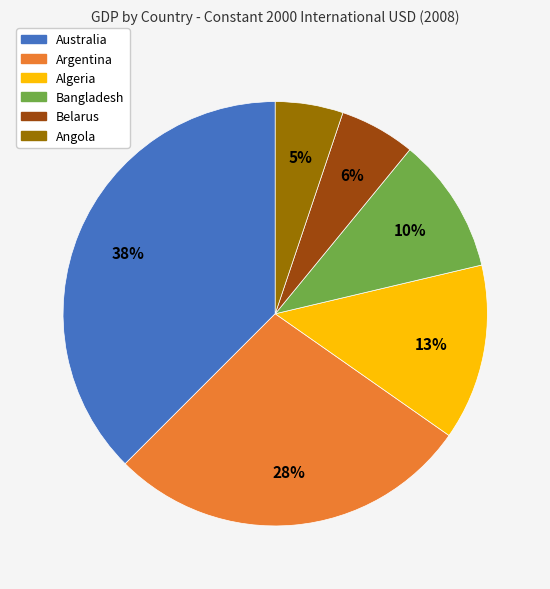

Combined, do Angola and Algeria account for over 50%?

No